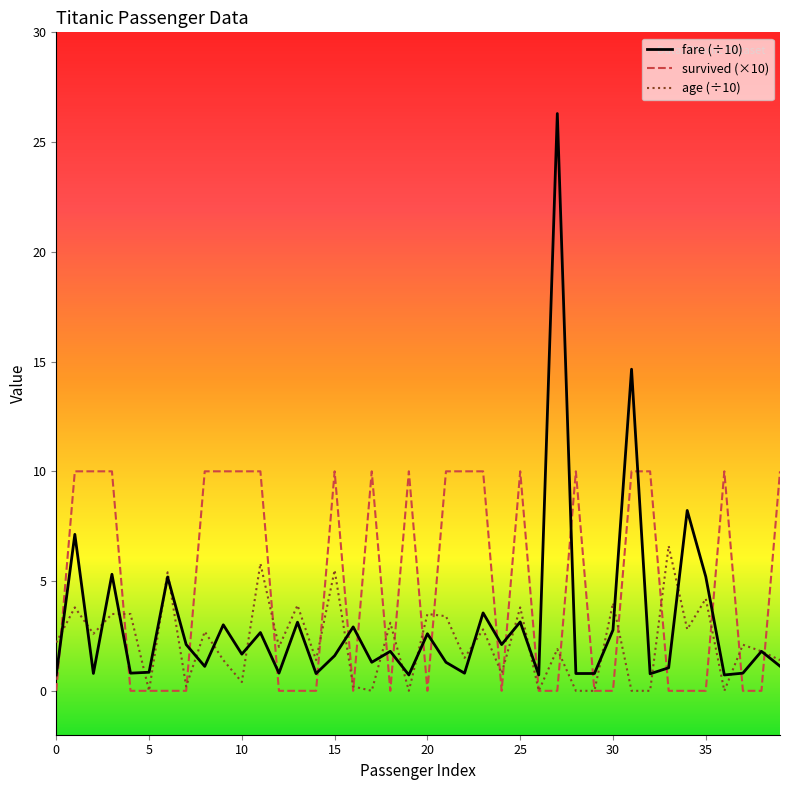

Which series has the widest spread of values?

fare (÷10)